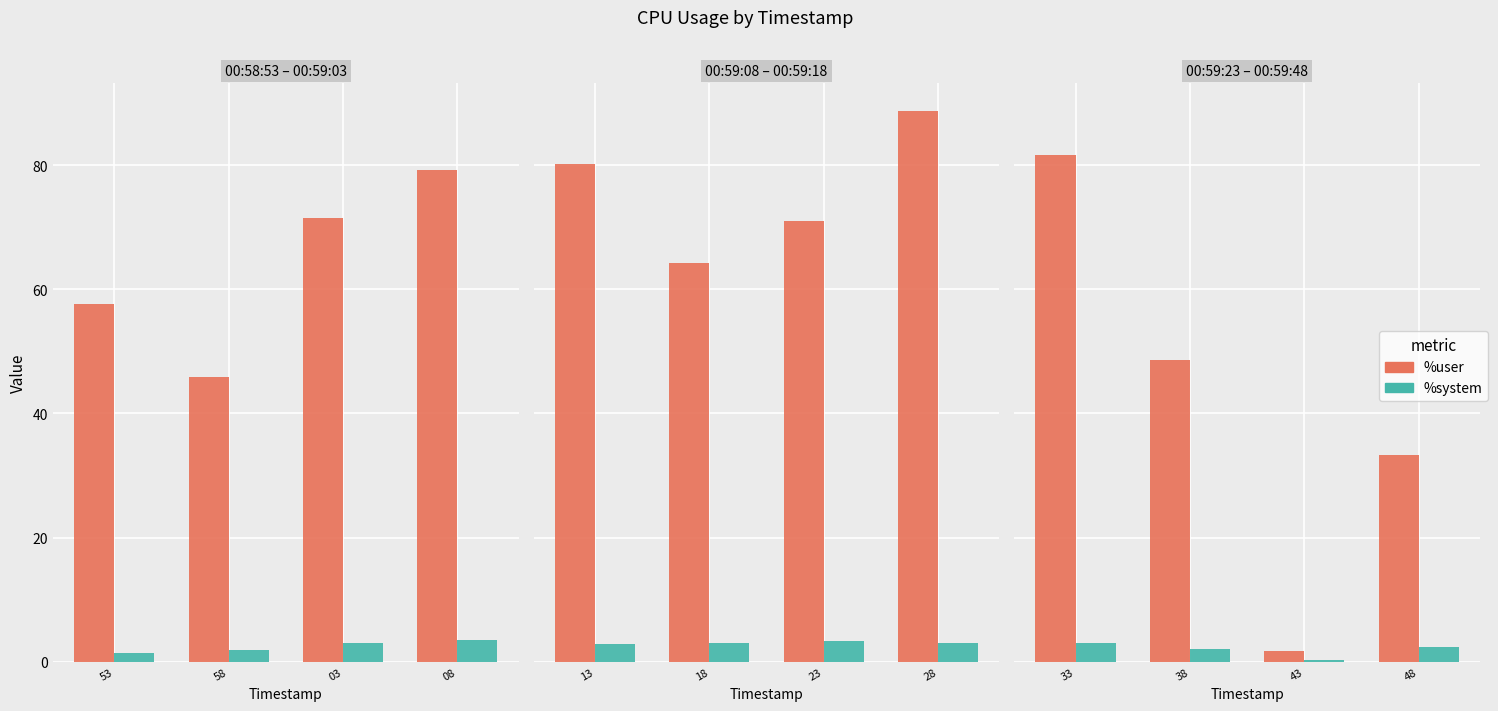

What are all the series names shown in the legend?

%user, %system